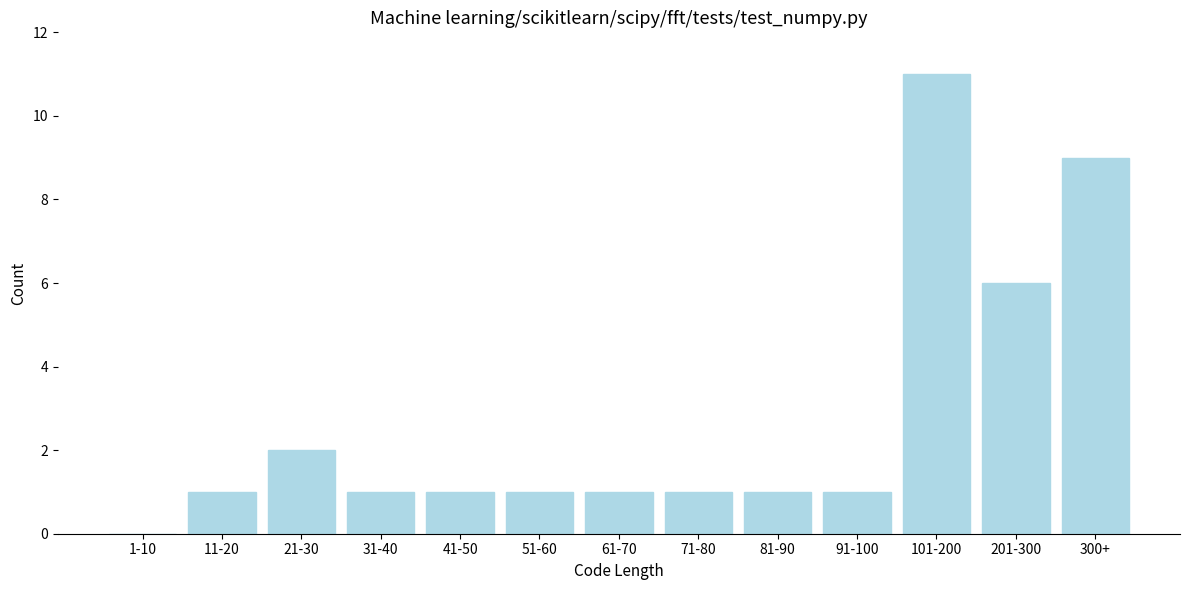

Reading left to right, list all the values displayed in this chart.

1-10=0	11-20=1	21-30=2	31-40=1	41-50=1	51-60=1	61-70=1	71-80=1	81-90=1	91-100=1	101-200=11	201-300=6	300+=9